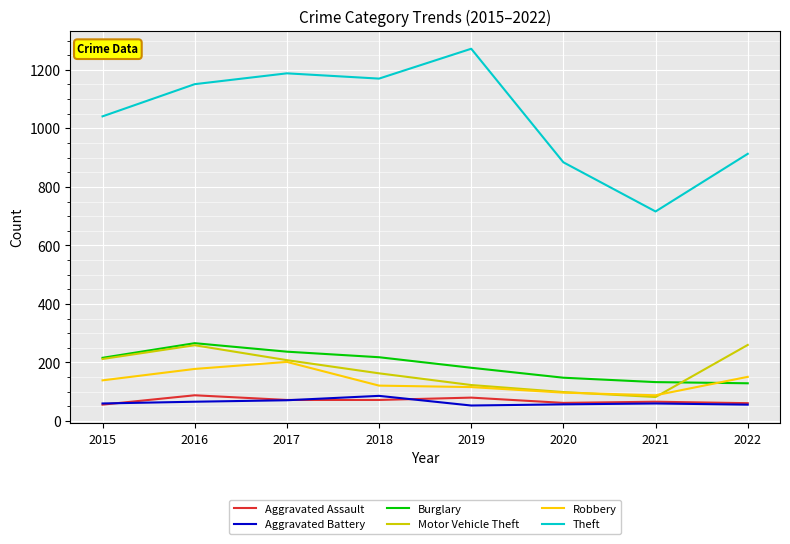

The Theft series shows 884 at 2020. True or false?

True